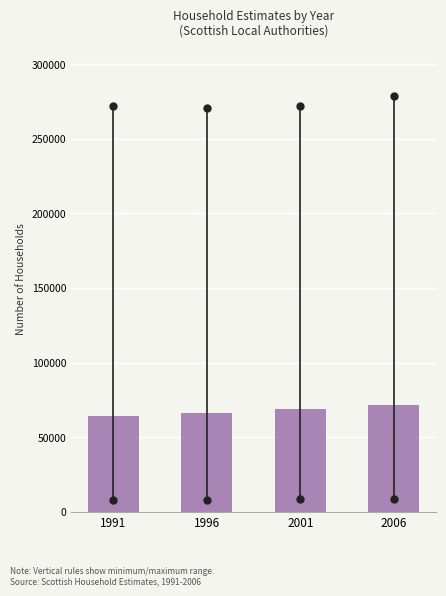

Reading left to right, list all the values displayed in this chart.

63837.8	66424.3	68594.8	71611.7